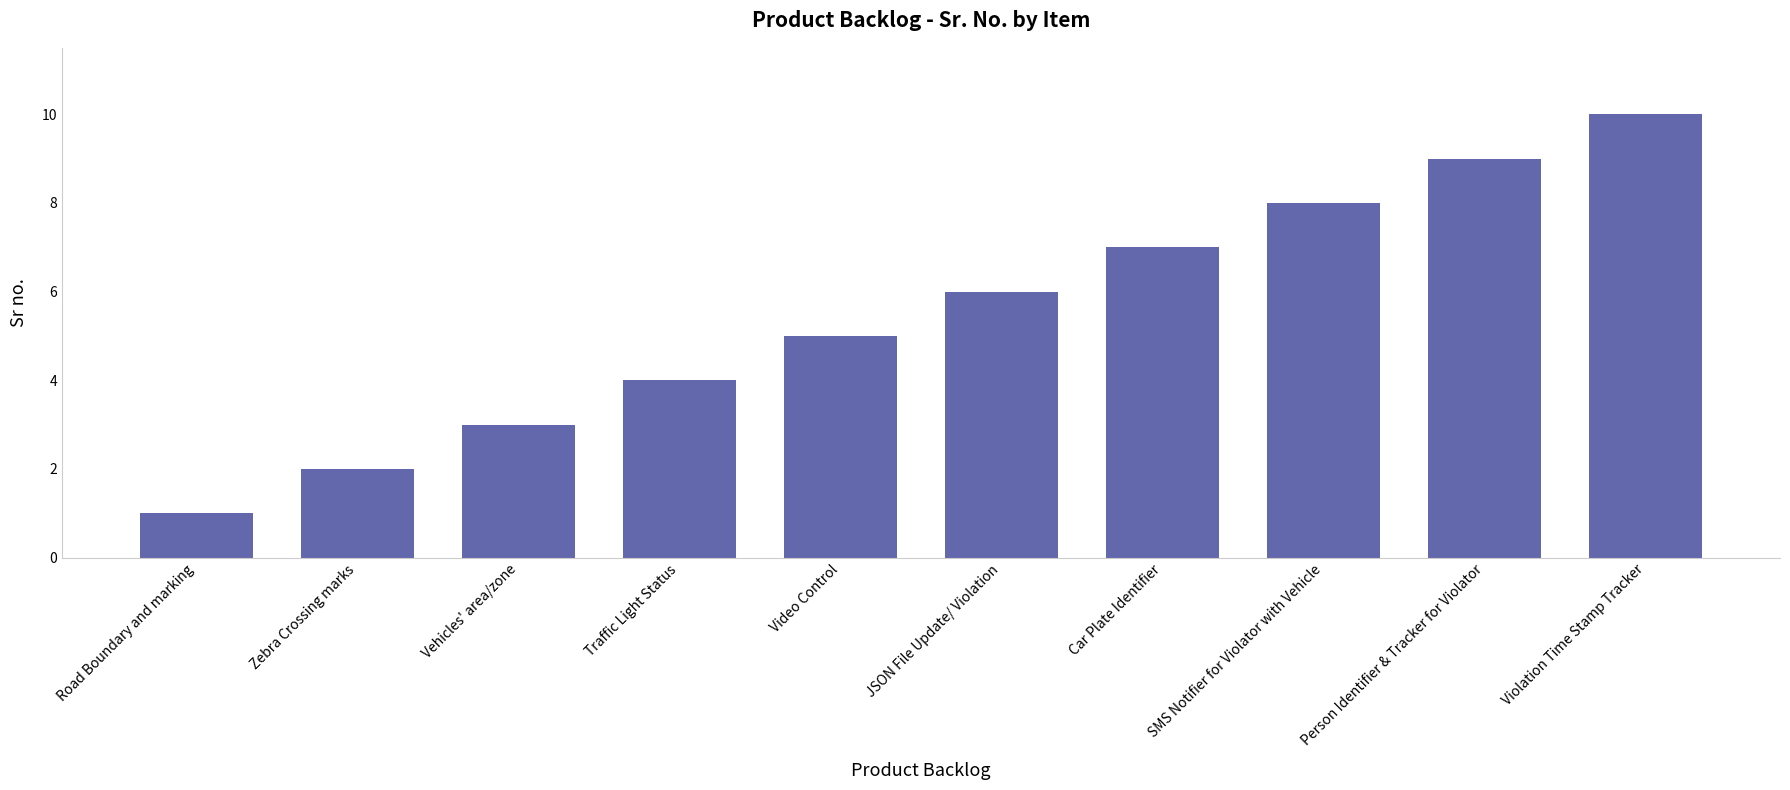

Reading right to left, transcribe all the data shown in this chart.

10	9	8	7	6	5	4	3	2	1